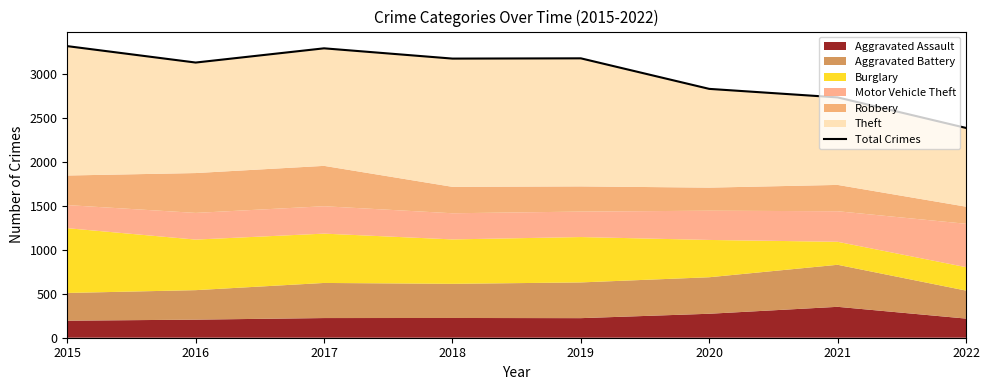

What is the sum of all values?

24080